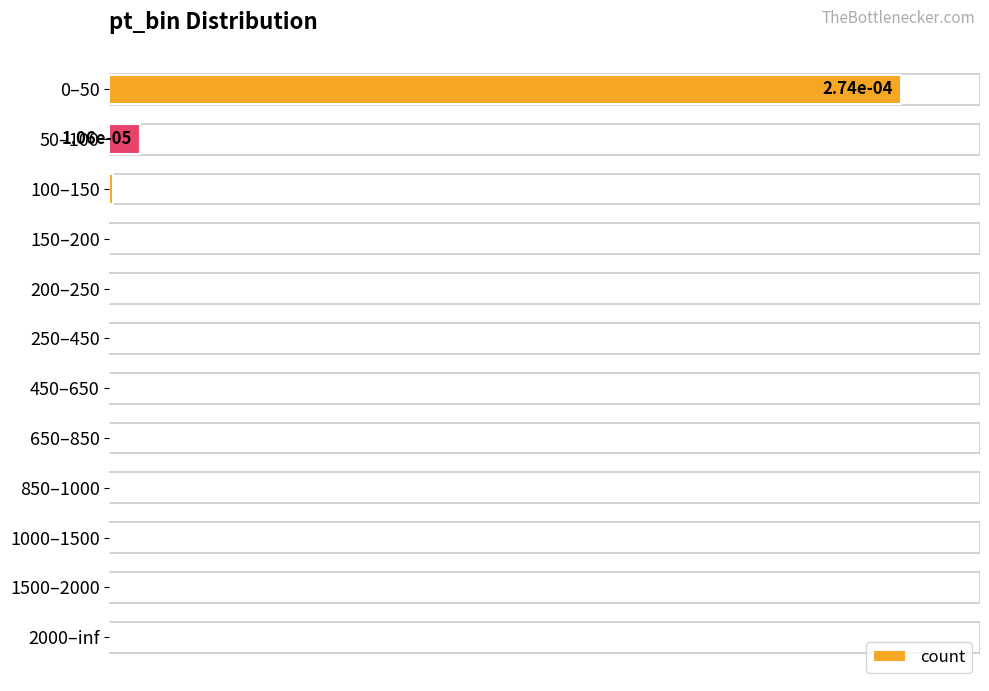

Are the bars horizontal?

Yes